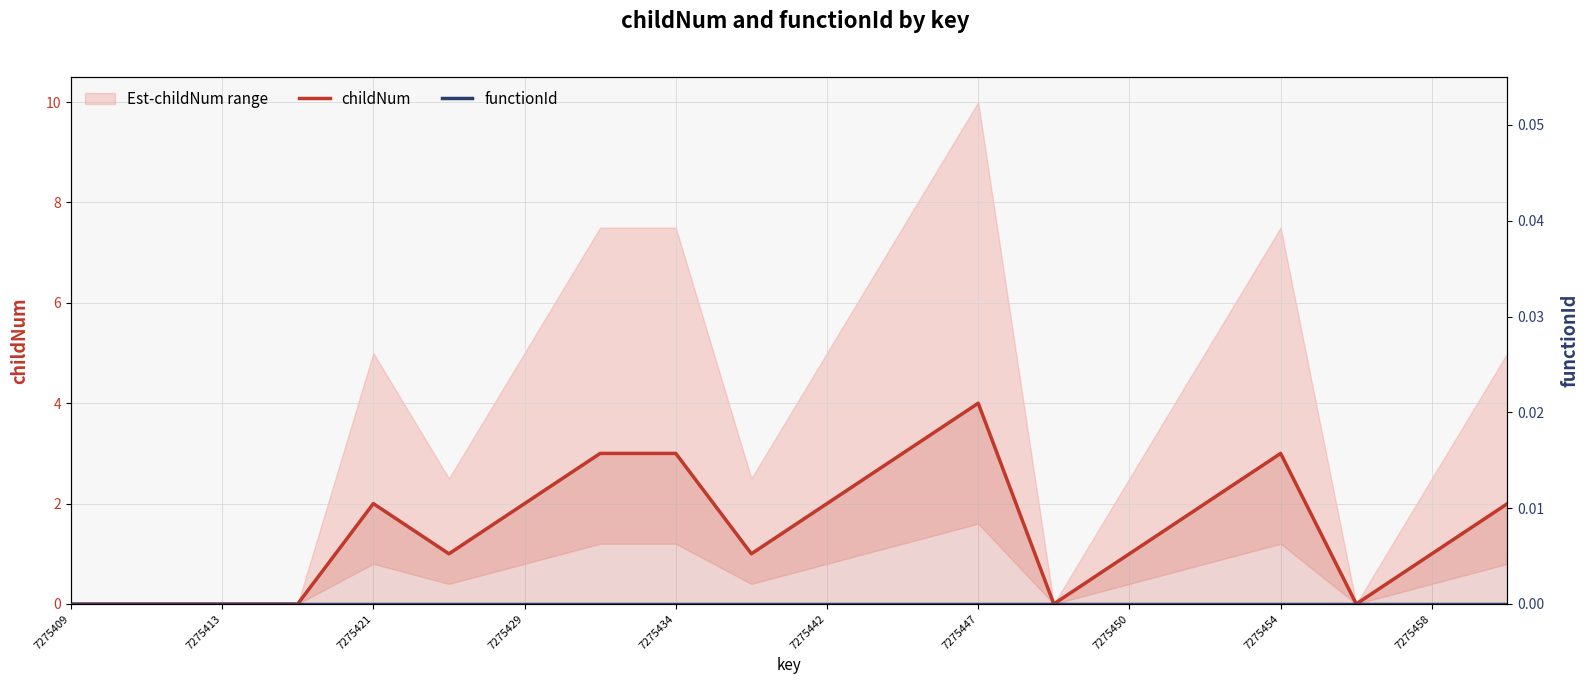

Count the number of data series in this chart.

2